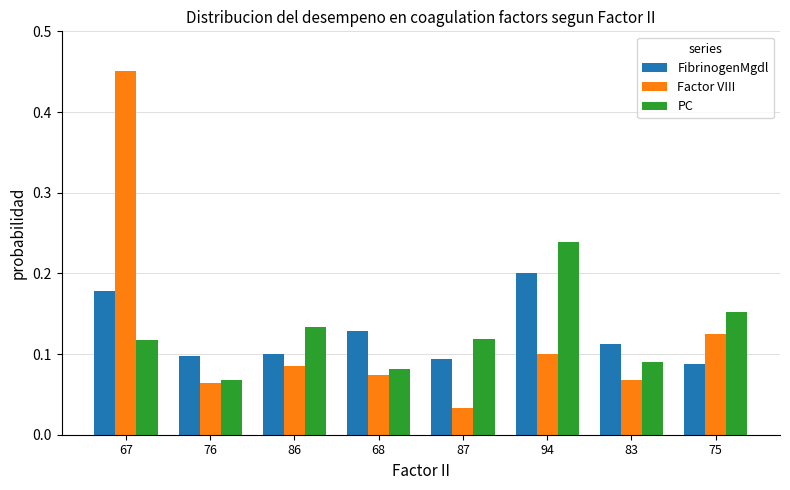

The PC series shows 0.2 at 75. True or false?

True